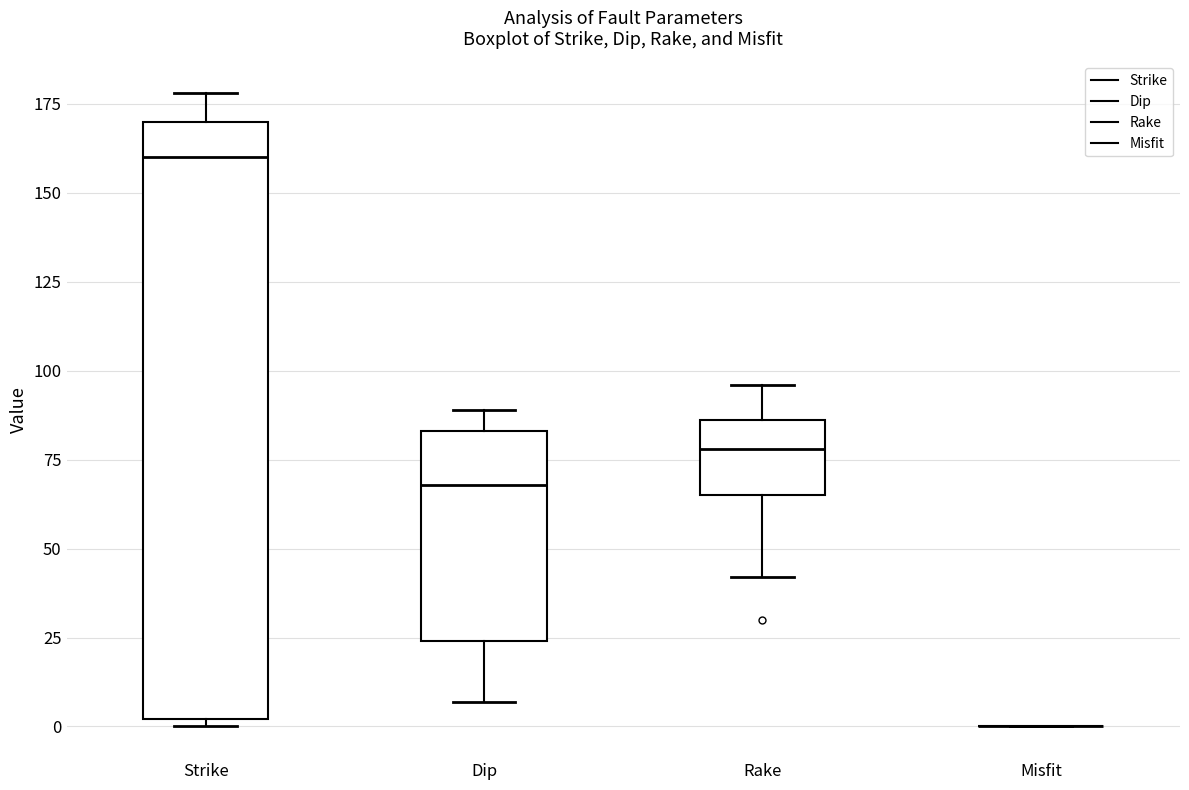

Which box is the tallest, from its lower edge to its upper edge?

Strike